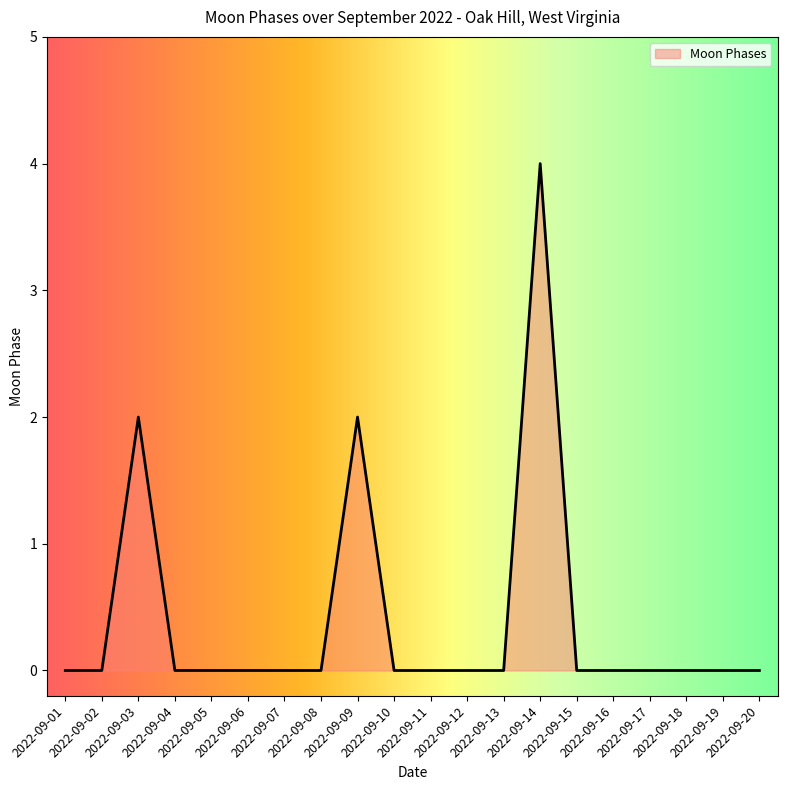

What is the difference between the maximum and minimum values?

4